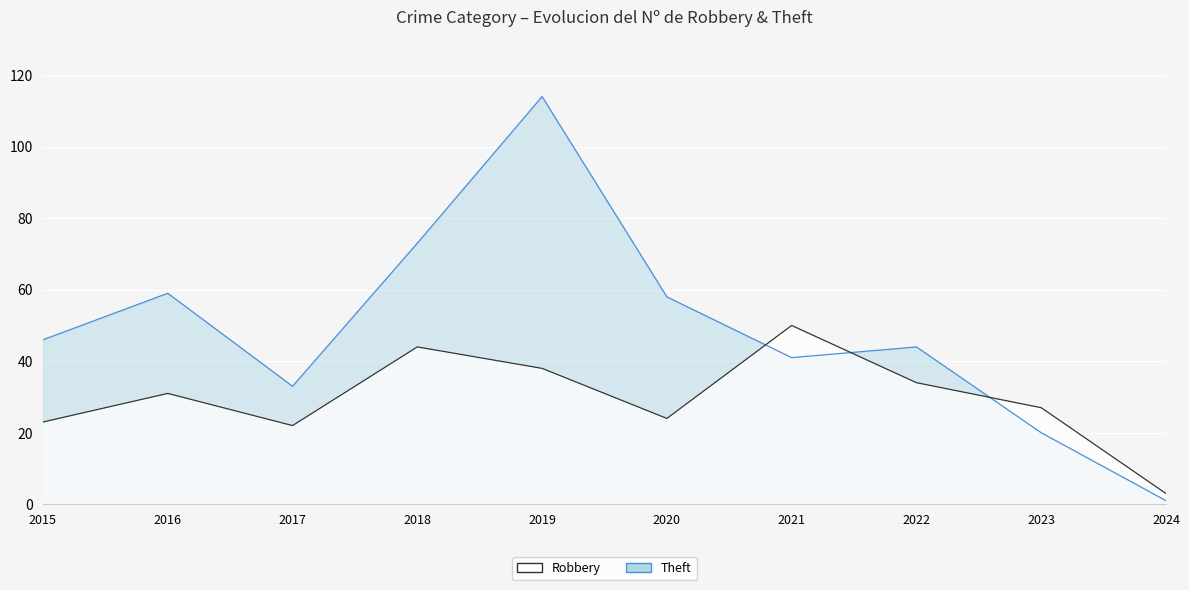

Does the chart display data point markers on the line(s)?

No